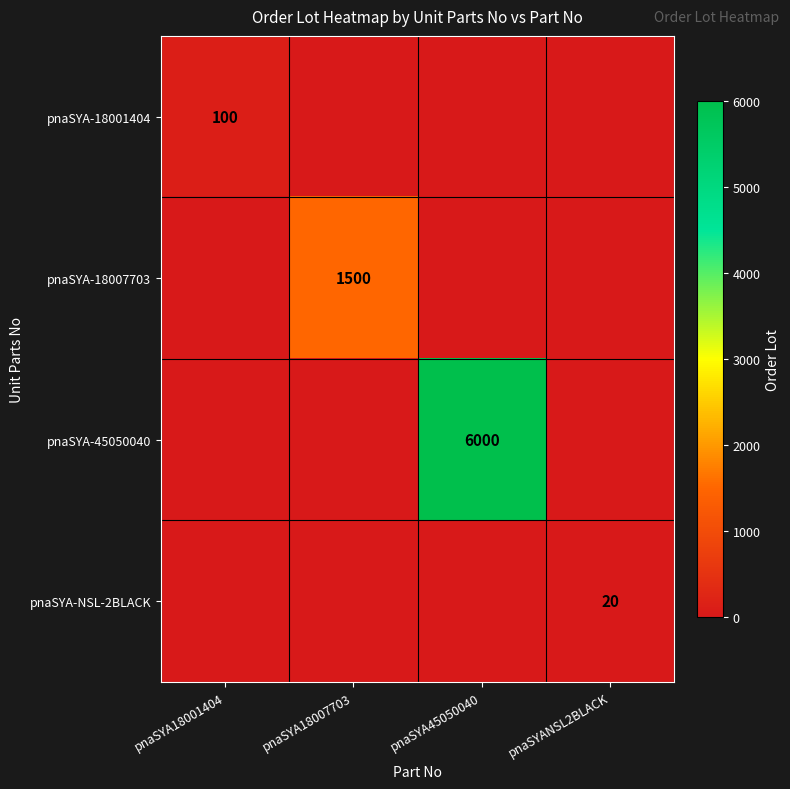

Which series has the largest total across all categories?

pnaSYA-45050040